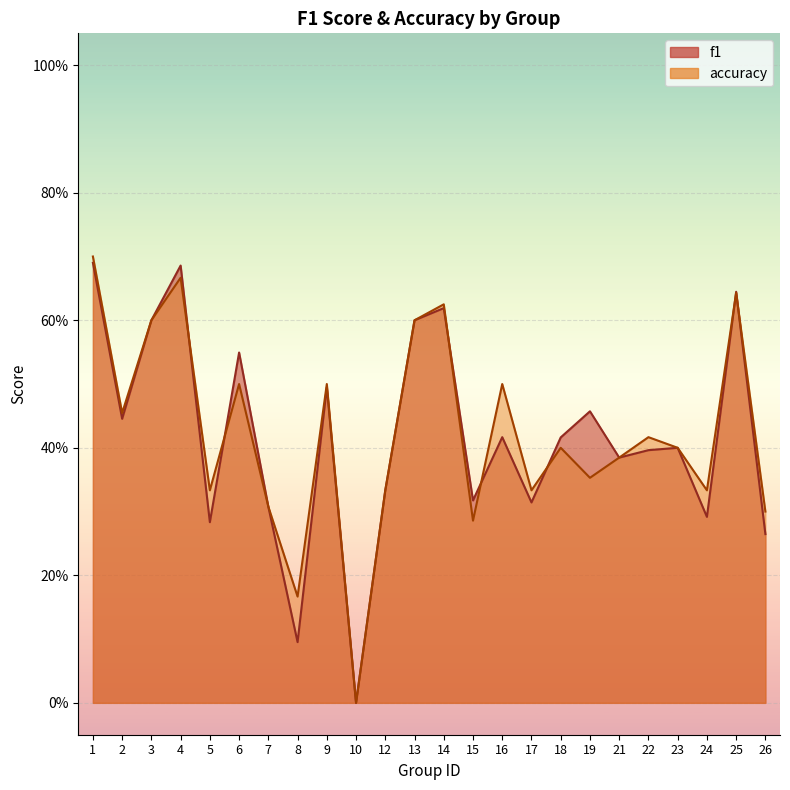

True or false: f1 has a value of 0.4 at 21.

True